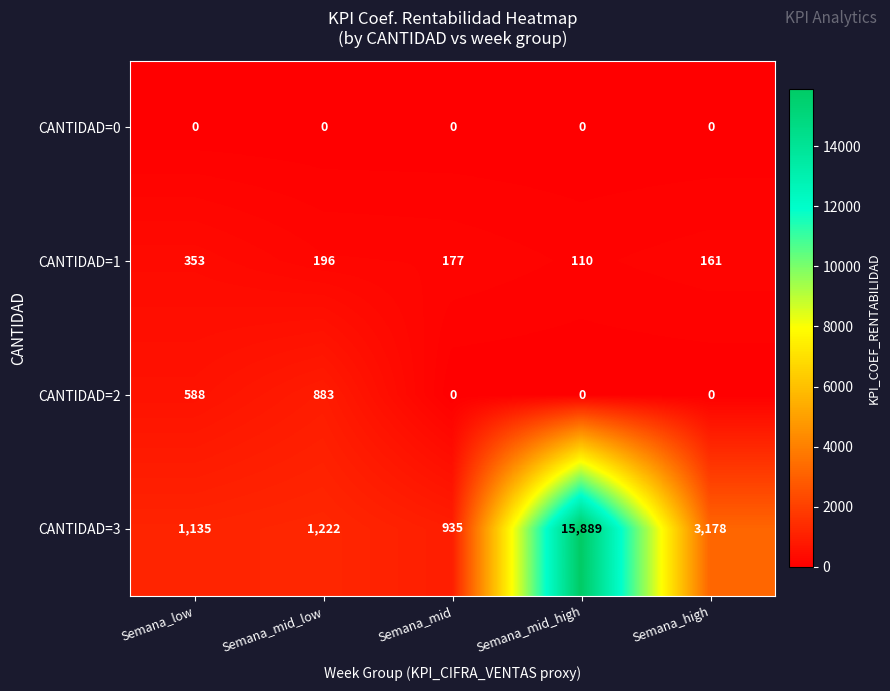

Is it true that CANTIDAD=3 equals 4974 at Semana_high?

False